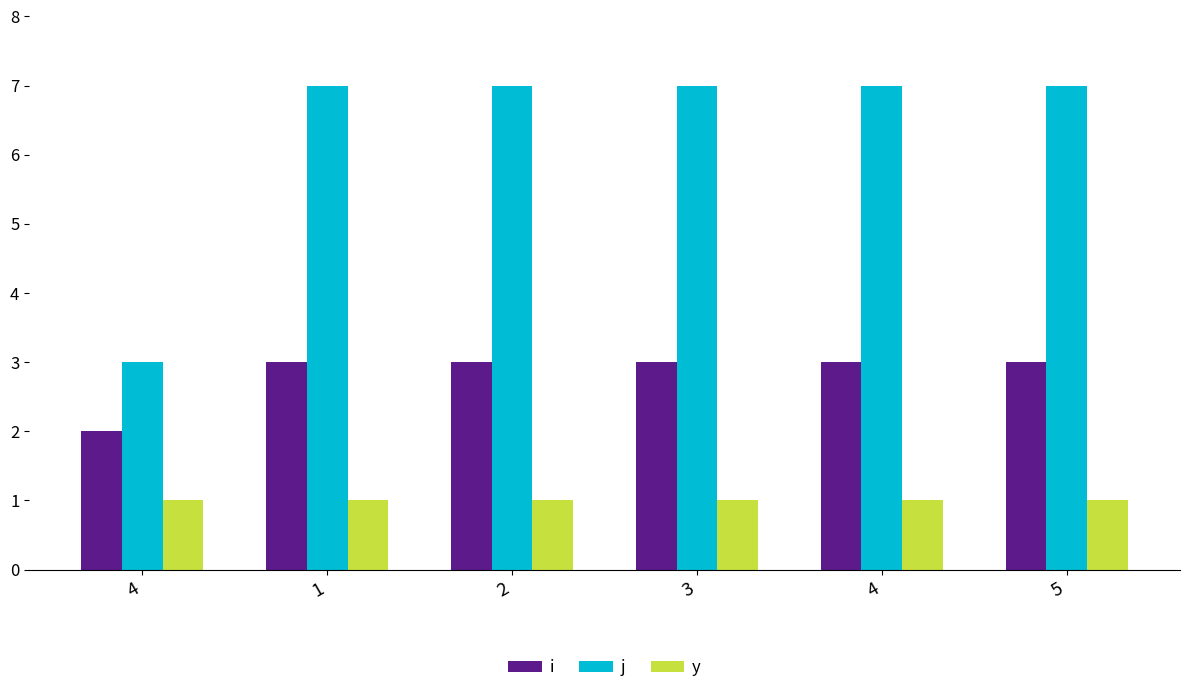

How many bars are there in each group?

3